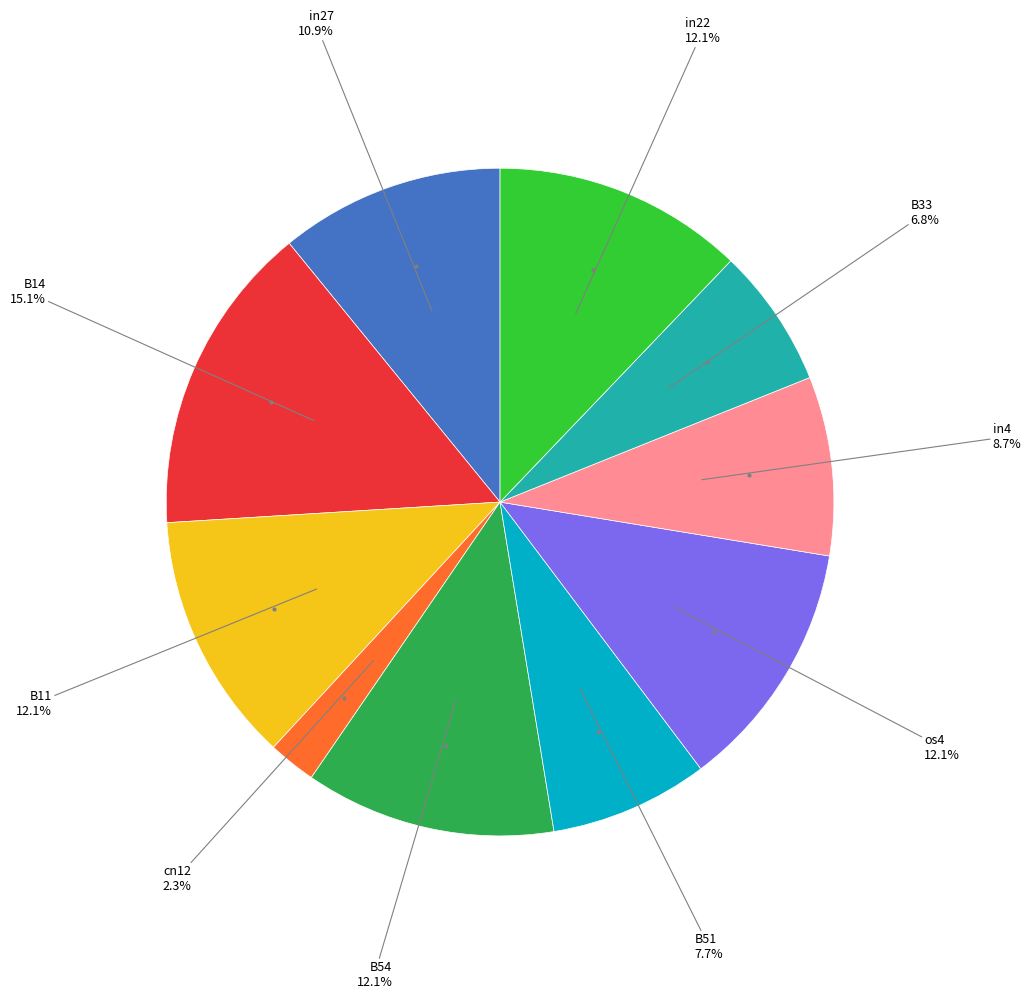

How many slices are in this pie chart?

10